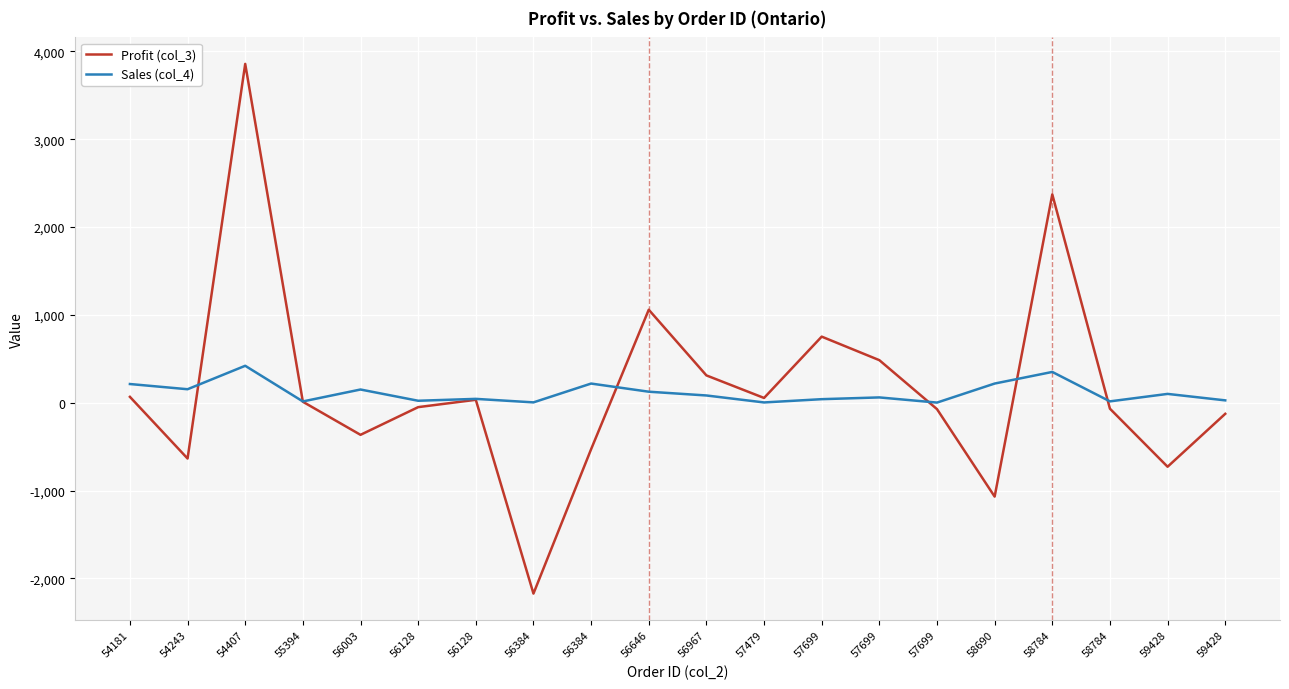

How many distinct data groups are displayed?

2